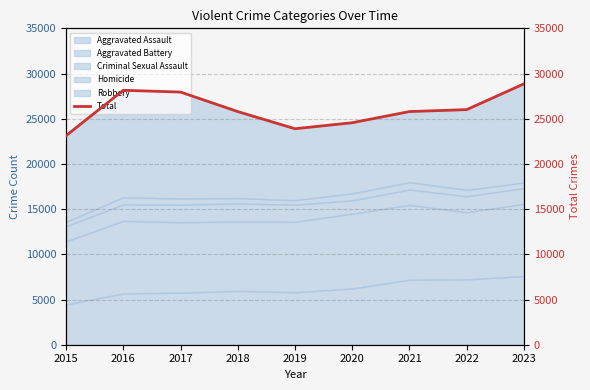

List the labels in order of value, largest first.

2023, 2016, 2017, 2022, 2021, 2018, 2020, 2019, 2015